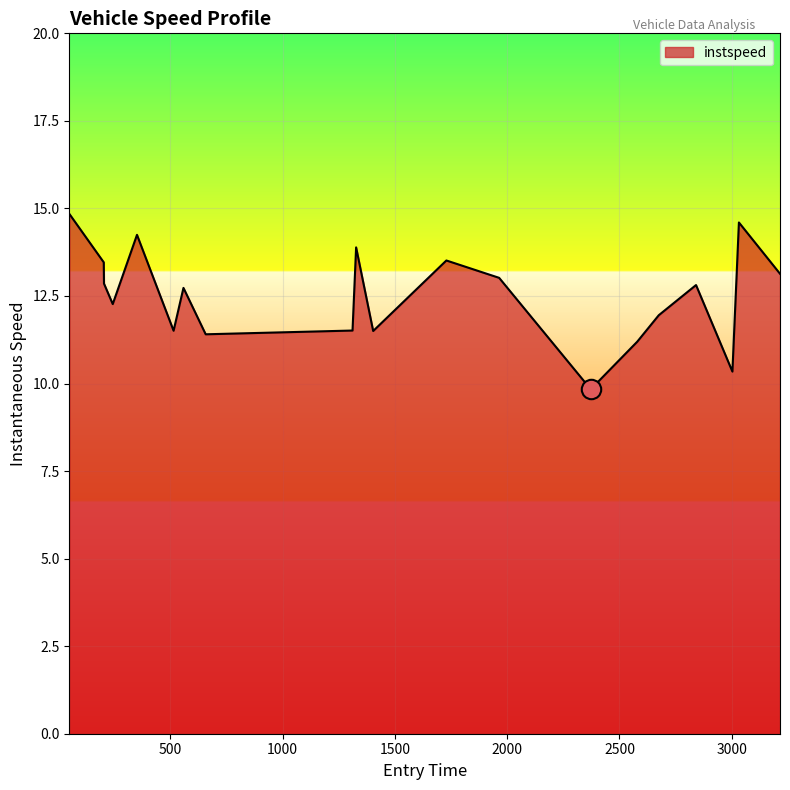

What is the minimum value shown in the chart?

9.8